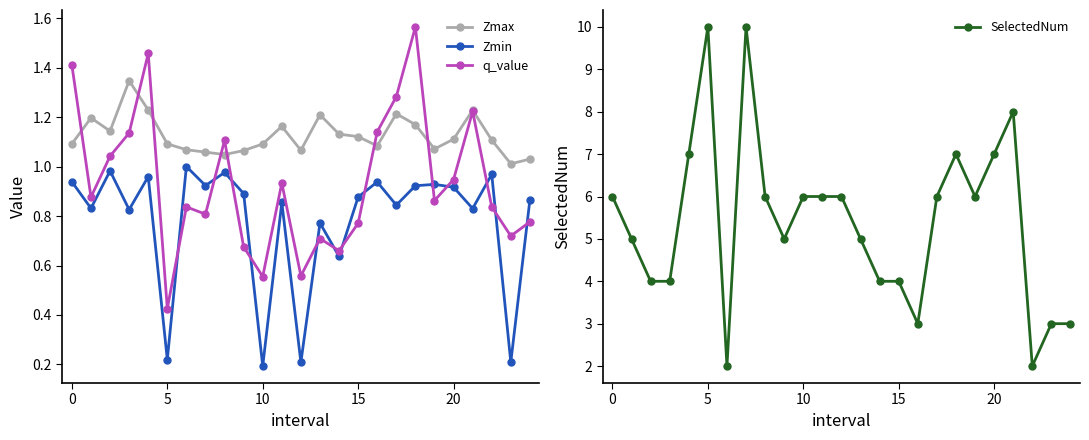

Which category has the lowest value in the q_value series?

5